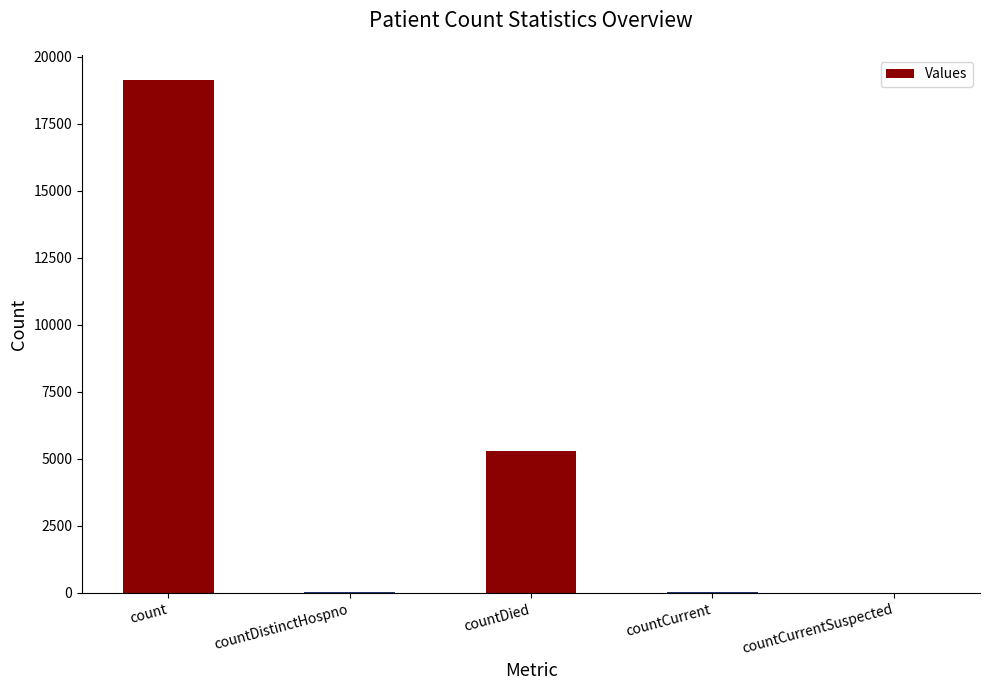

Are the bars horizontal?

No